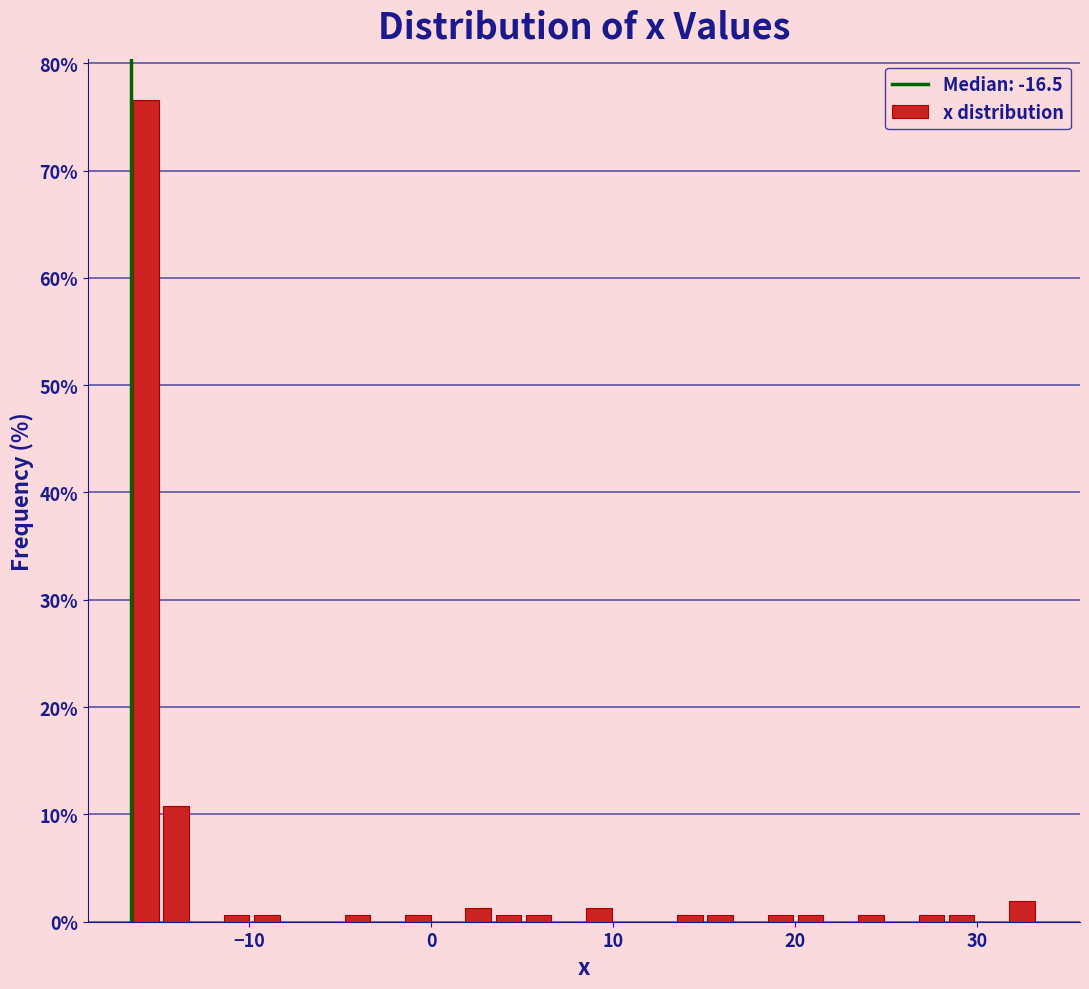

Read against the x-axis, roughly where is the centre of the tallest bar?

-16